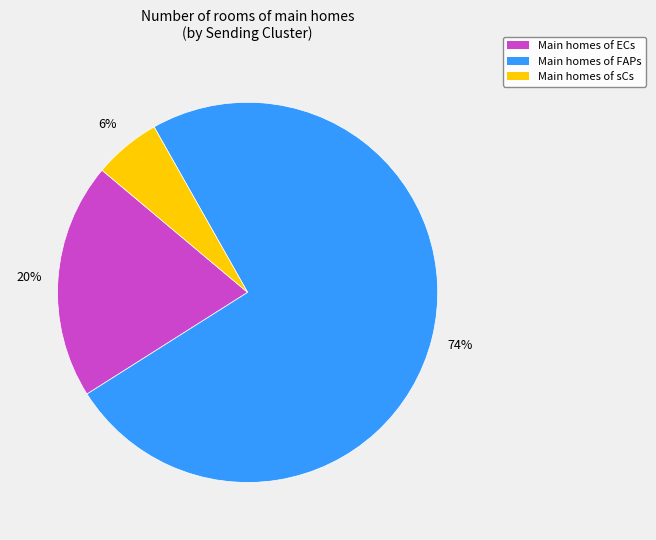

True or false: Main homes of FAPs accounts for 81% of the total.

False